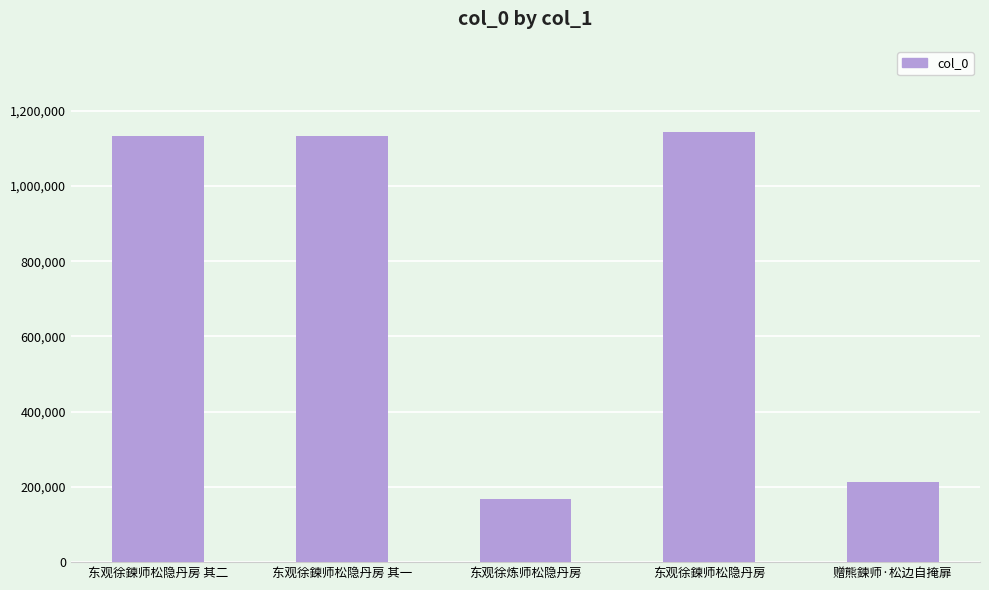

What is the maximum value shown in the chart?

1143633